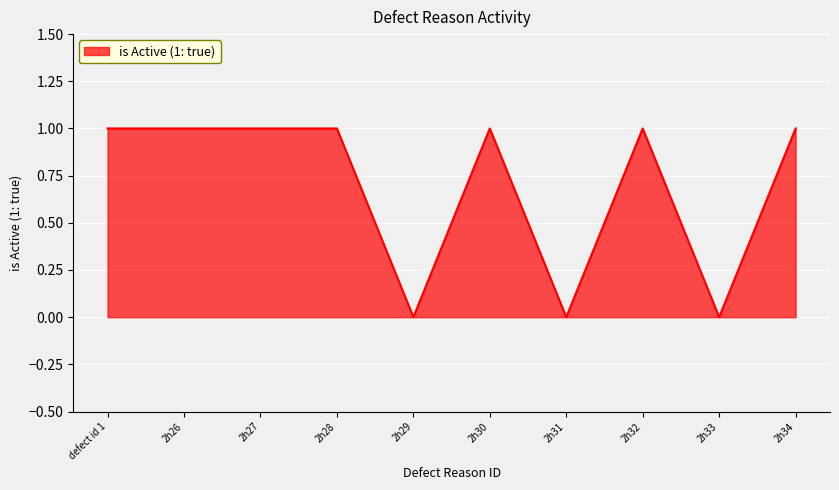

How many lines are shown in the chart?

1